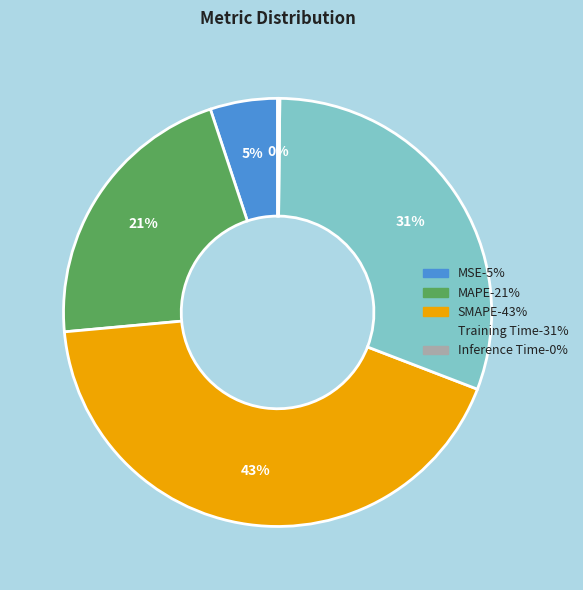

Which slice is the largest?

SMAPE